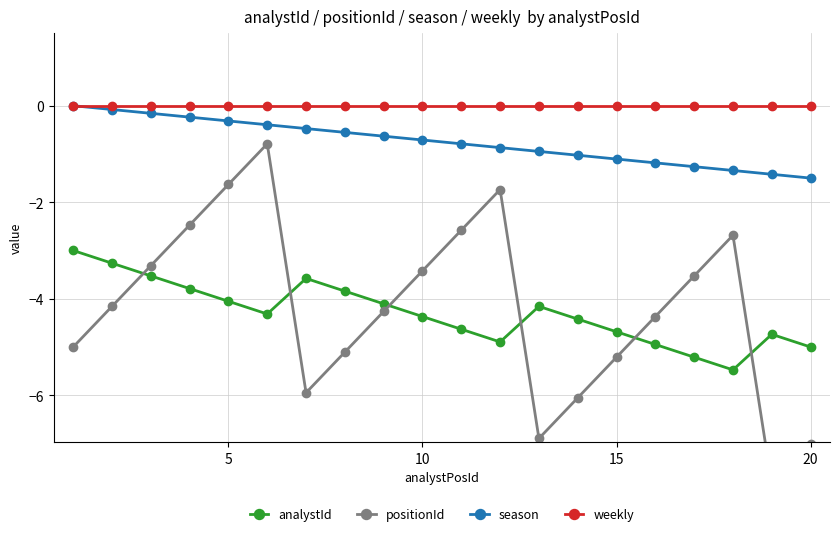

True or false: weekly and analystId cross at least once.

False